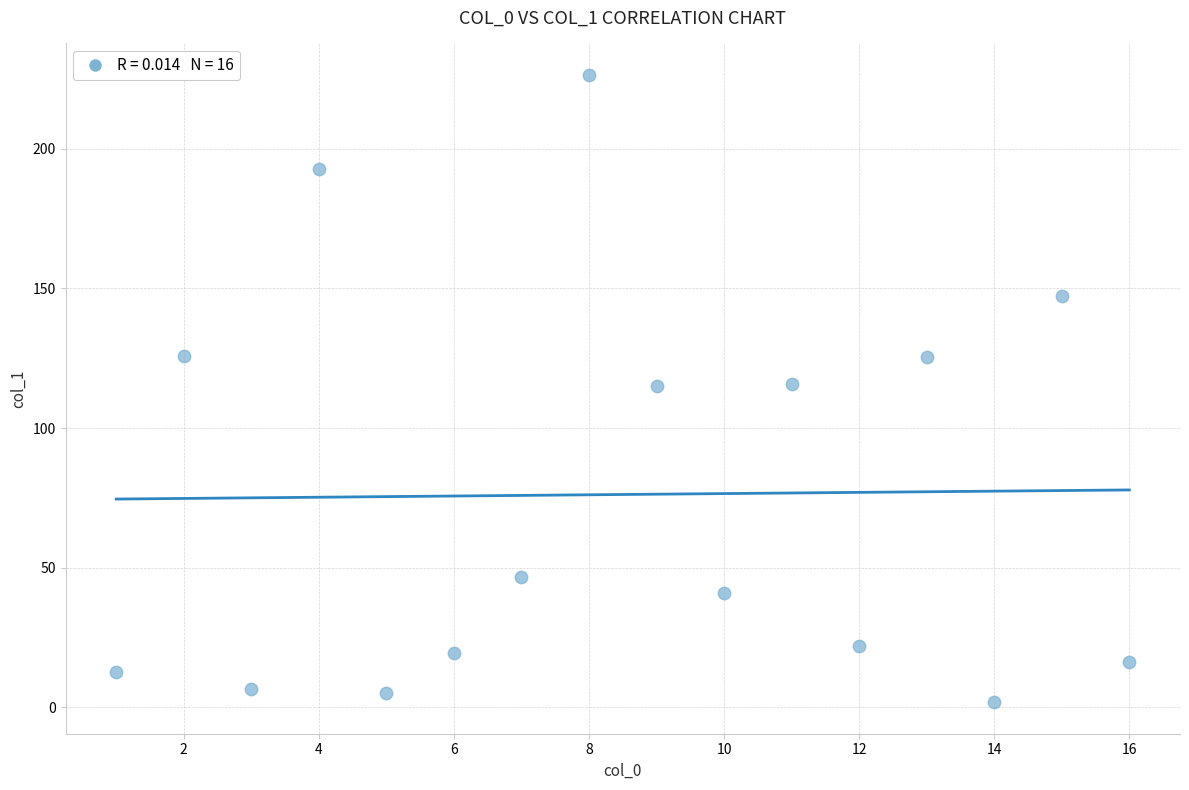

What is the range of X values (max minus min)?

15.0